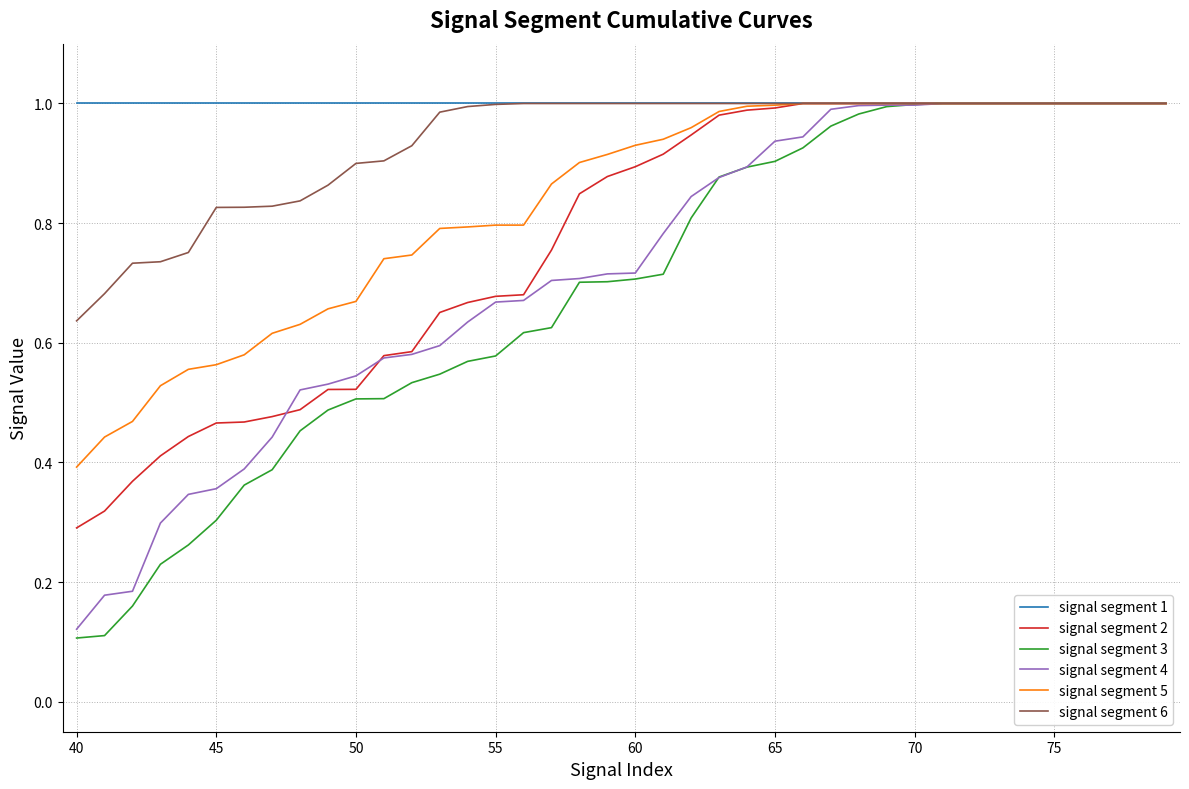

Which series has the largest range (max minus min)?

signal segment 3